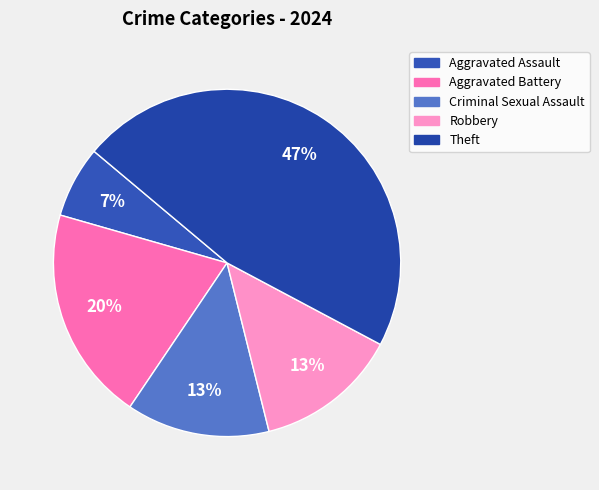

Rank the categories by value from lowest to highest.

Aggravated Assault, Criminal Sexual Assault, Robbery, Aggravated Battery, Theft